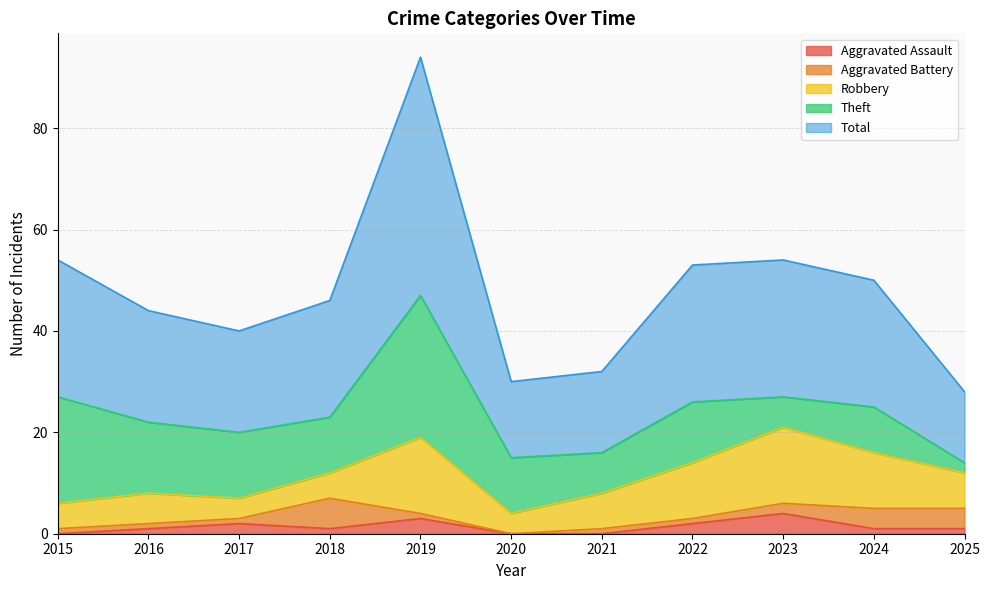

At which label does Total reach its peak?

2019